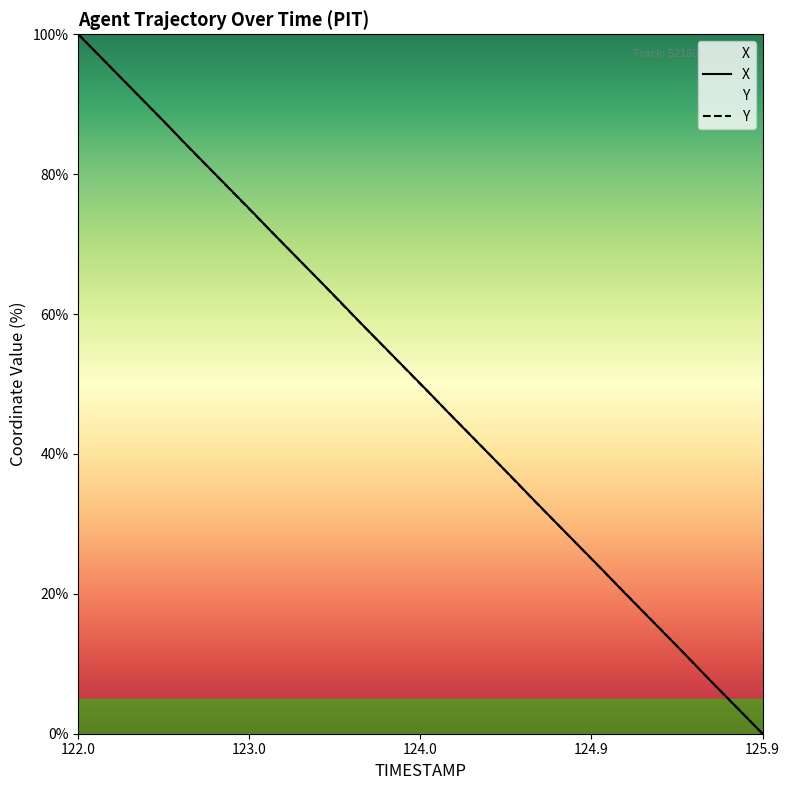

Which series ends up on top after the final intersection of X and Y?

Y